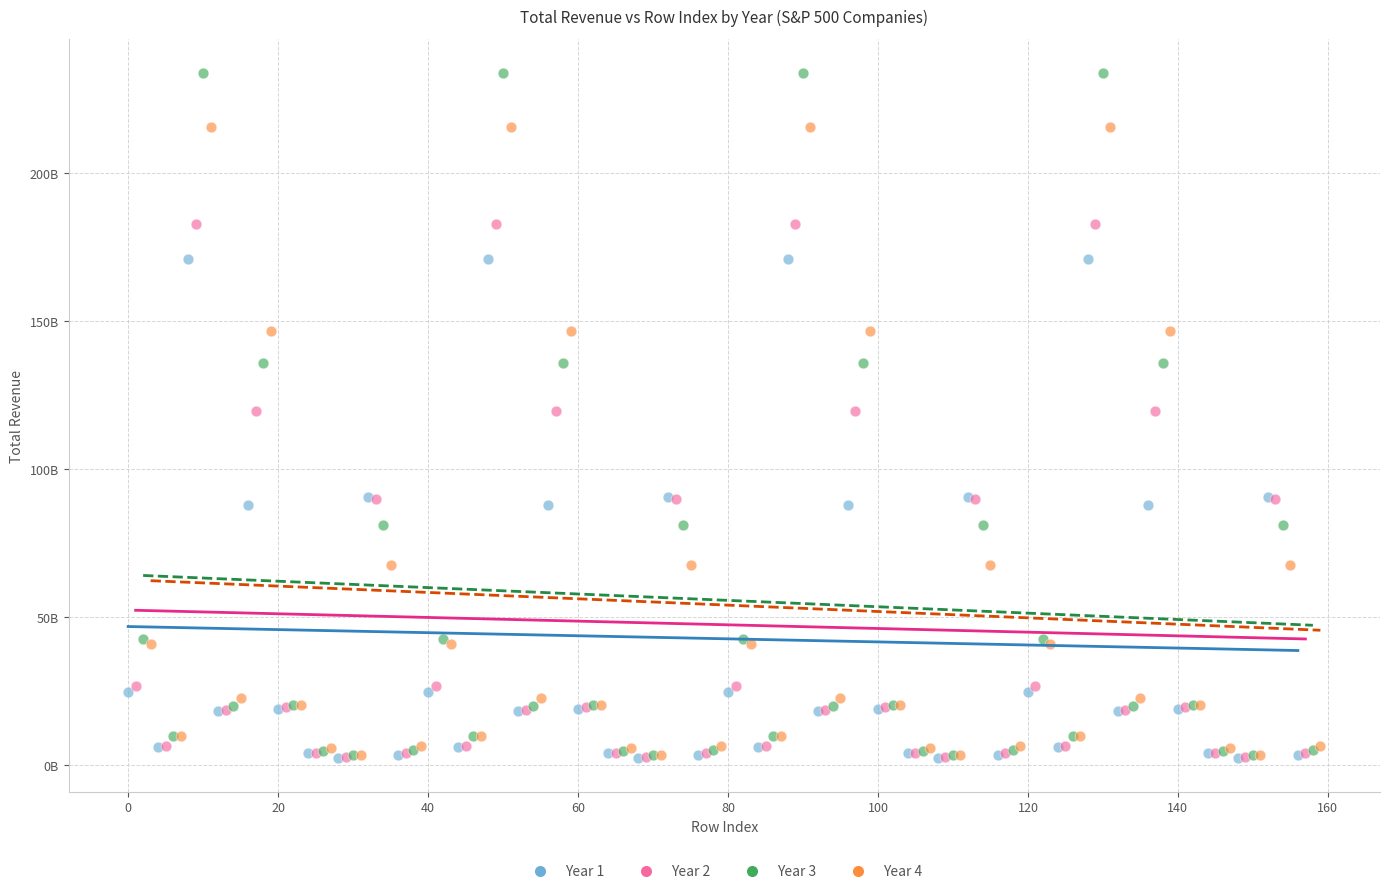

What are all the series names shown in the legend?

Year 1, Year 2, Year 3, Year 4